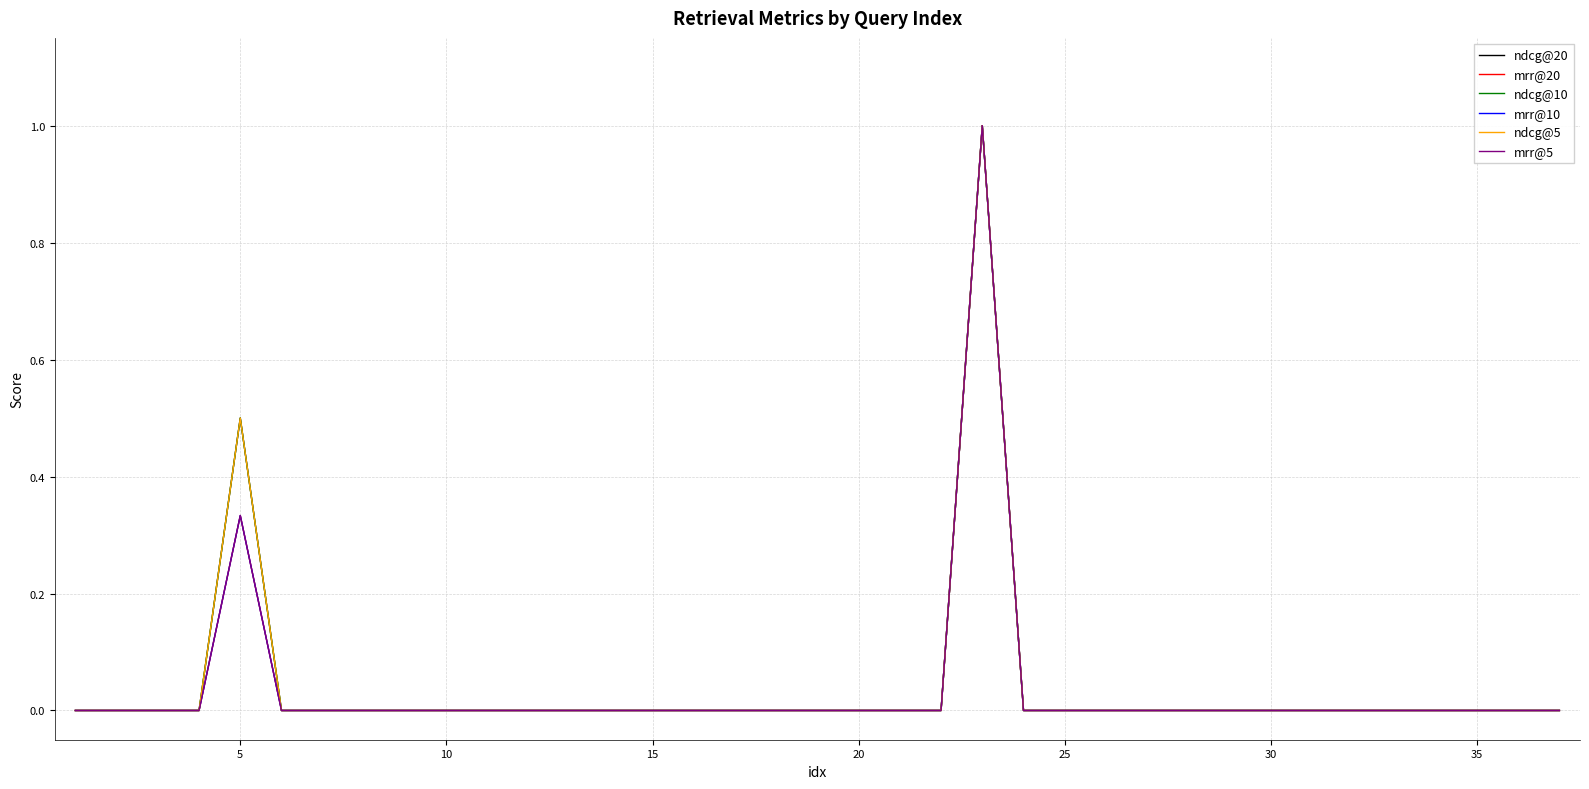

Does the chart have visible grid lines?

Yes